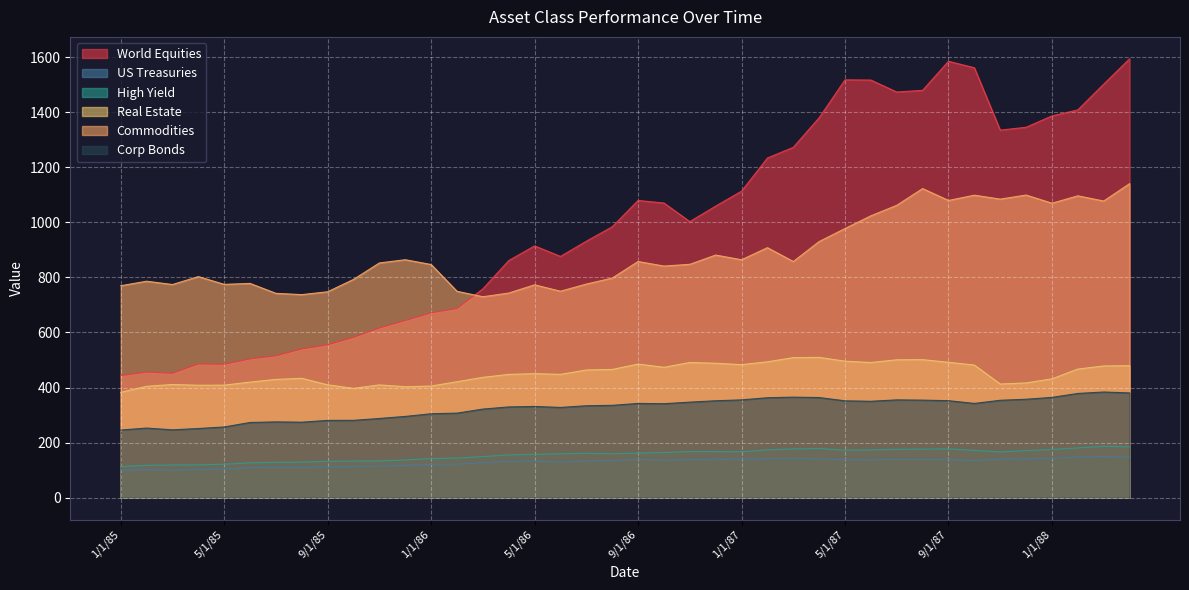

Where is the first local maximum for Corp Bonds?

2/1/85